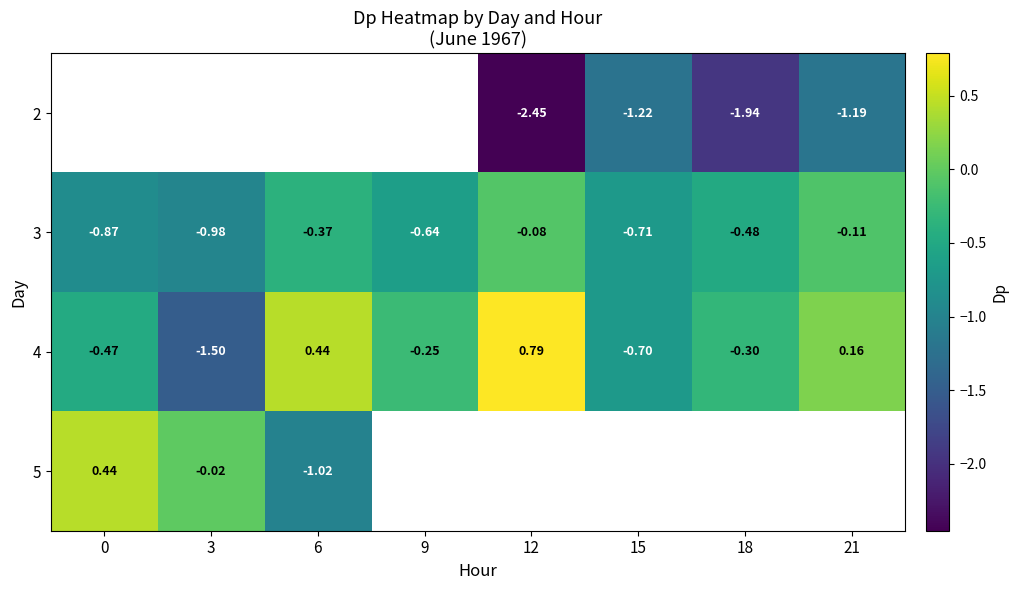

The 4 series shows -0.3 at 18. True or false?

True